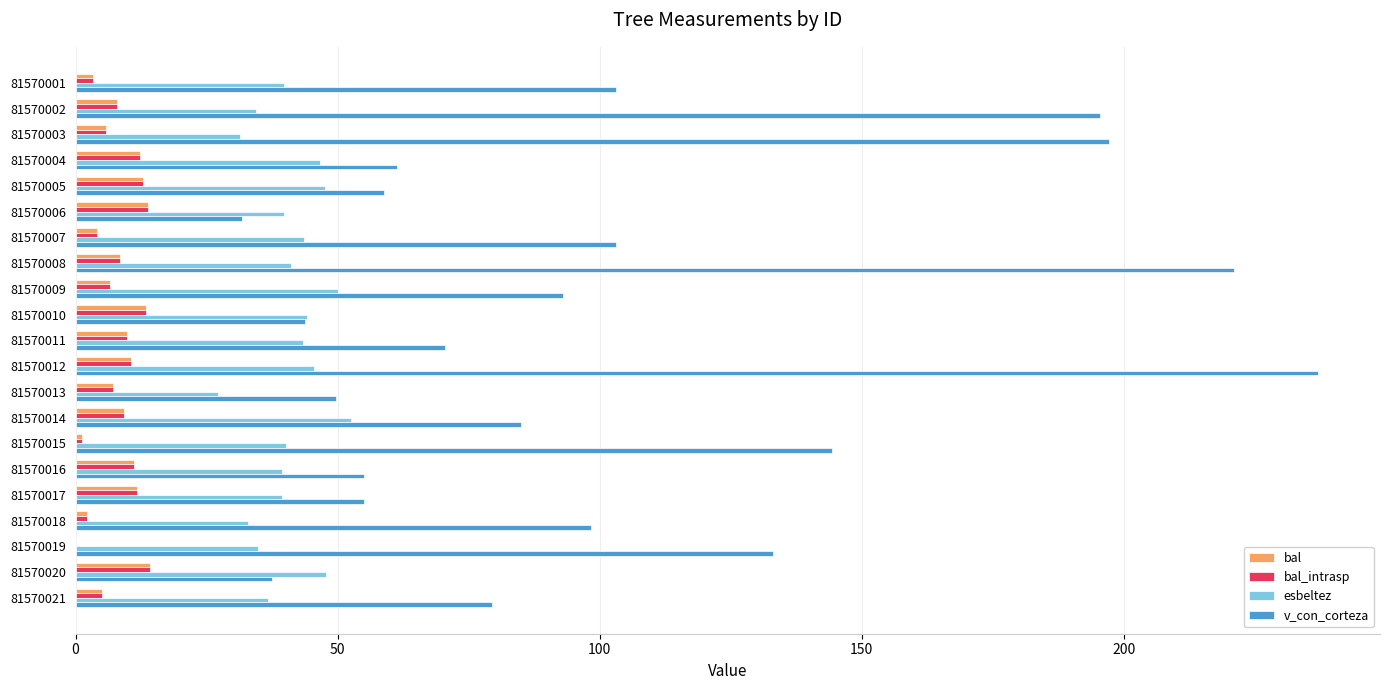

Is it true that v_con_corteza equals 48.9 at 81570008?

False